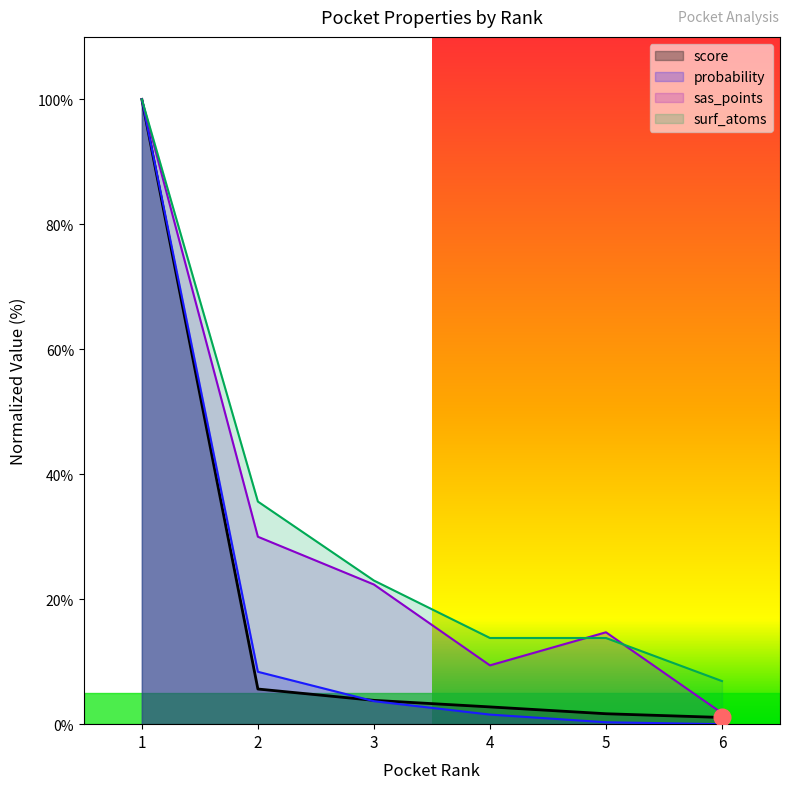

What is the maximum value shown in the chart?

100.0